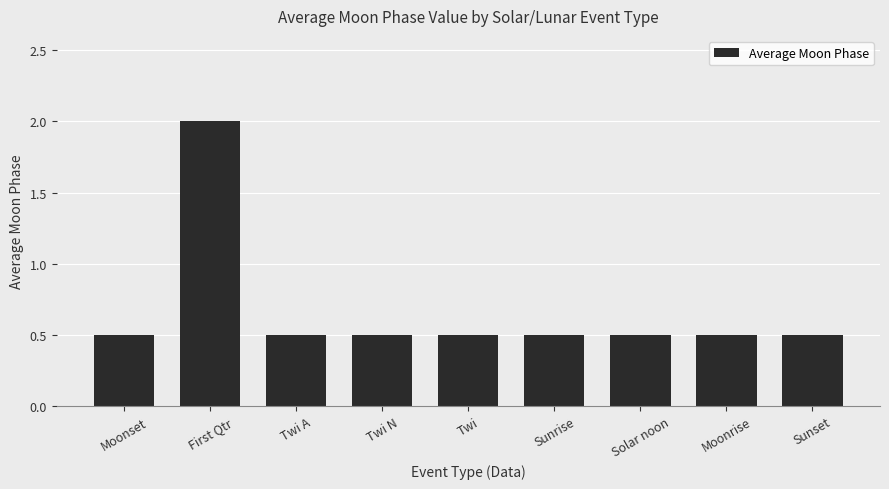

How many values are between 0 and 1?

8